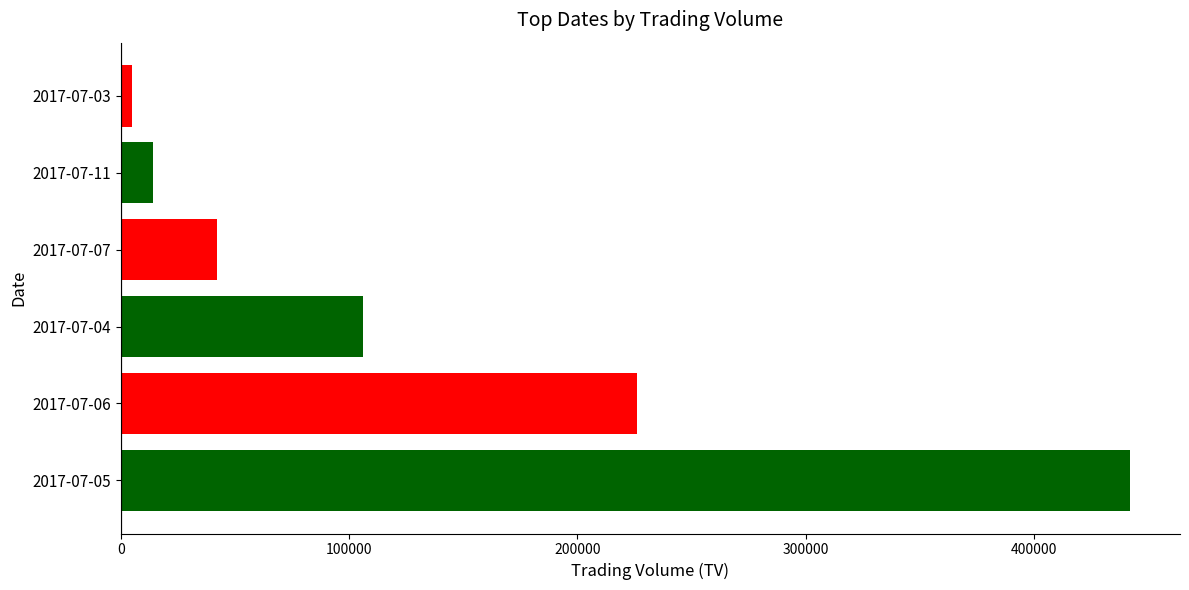

The value at 2017-07-04 is 141447. True or false?

False